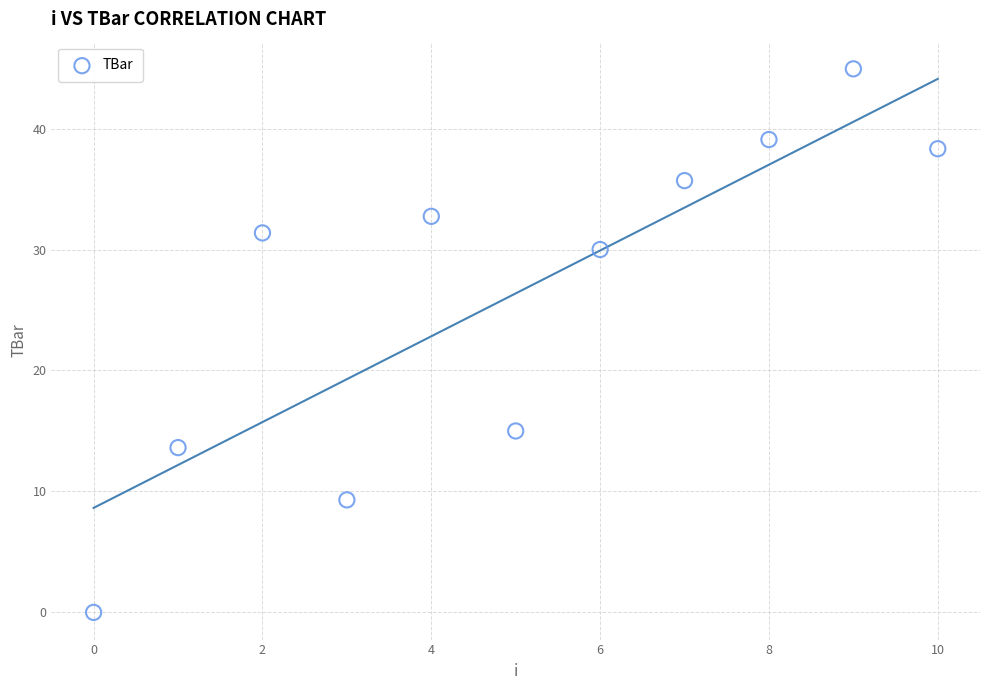

What Y value in the scatter plot is closest to 22?

15.0